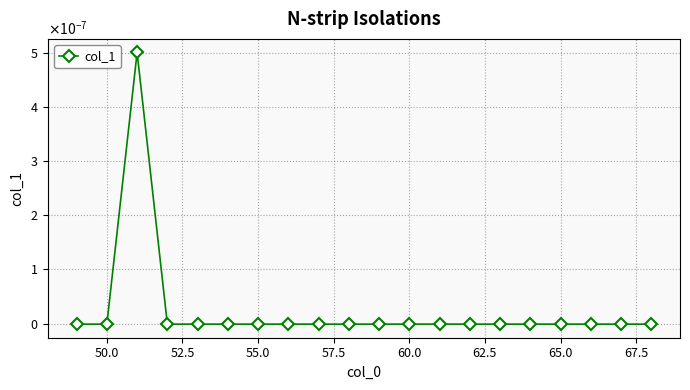

Does the chart have visible grid lines?

Yes